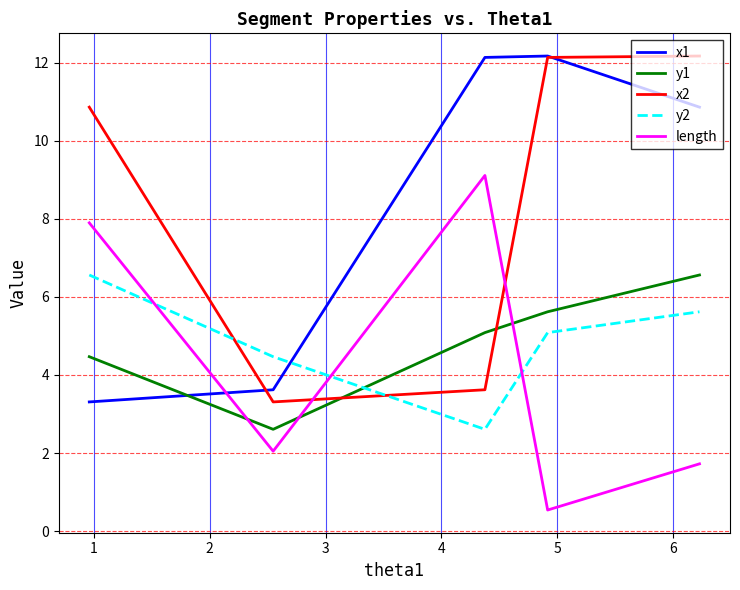

What is the maximum value for length?

9.1